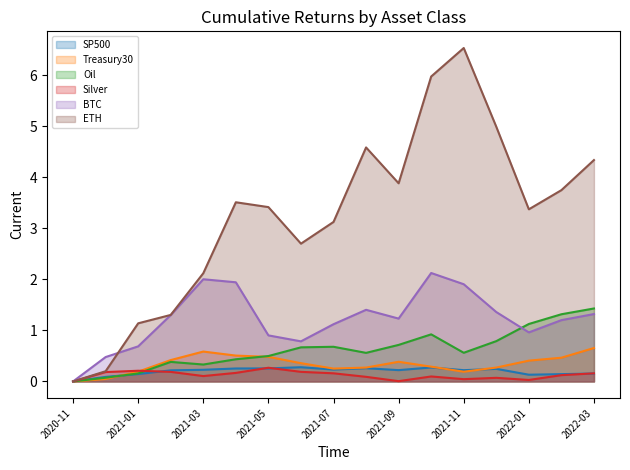

Which category has the highest value in the Oil series?

2022-03